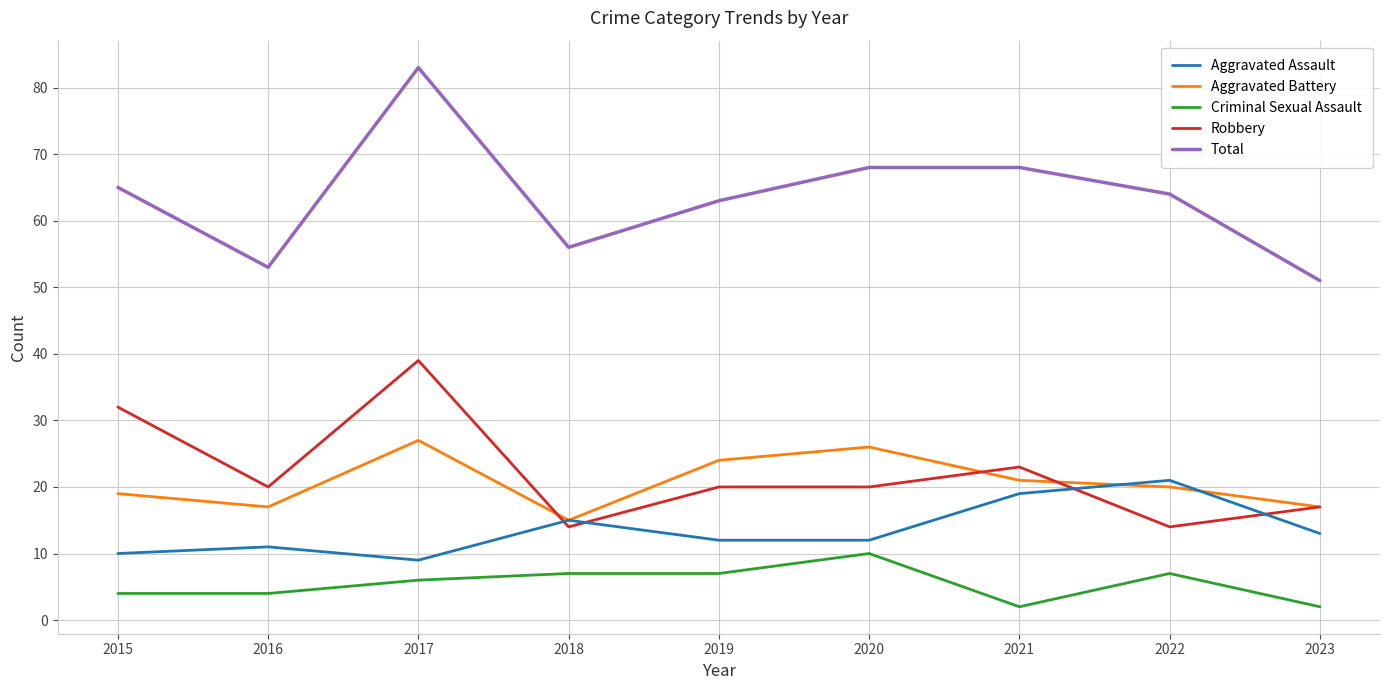

The value of Aggravated Assault at 2022 is 21. True or false?

True